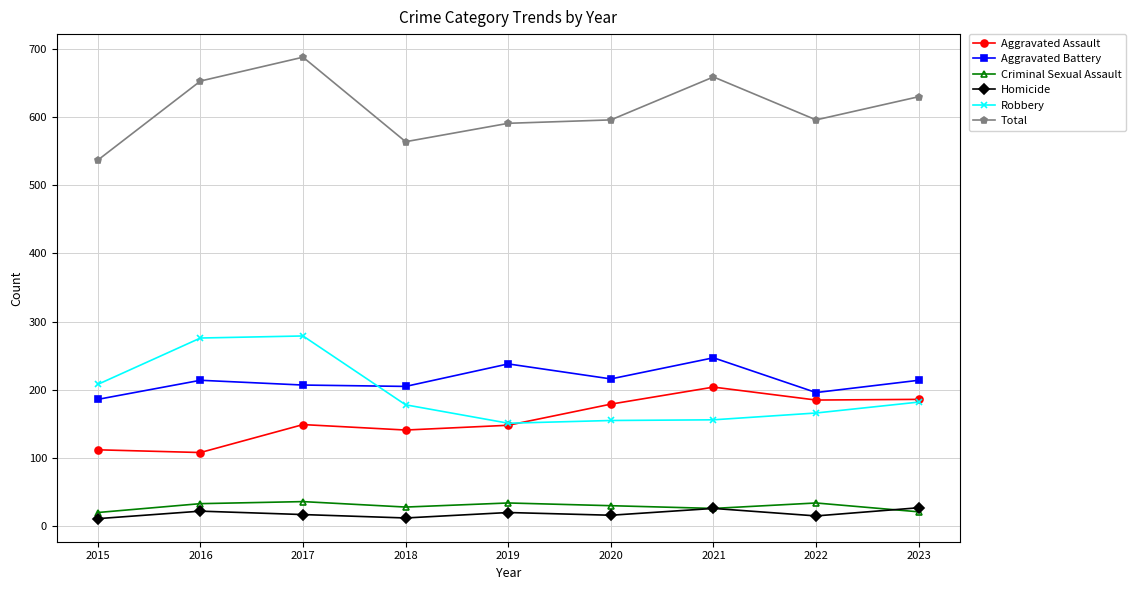

True or false: Aggravated Assault has a value of 148 at 2019.

True